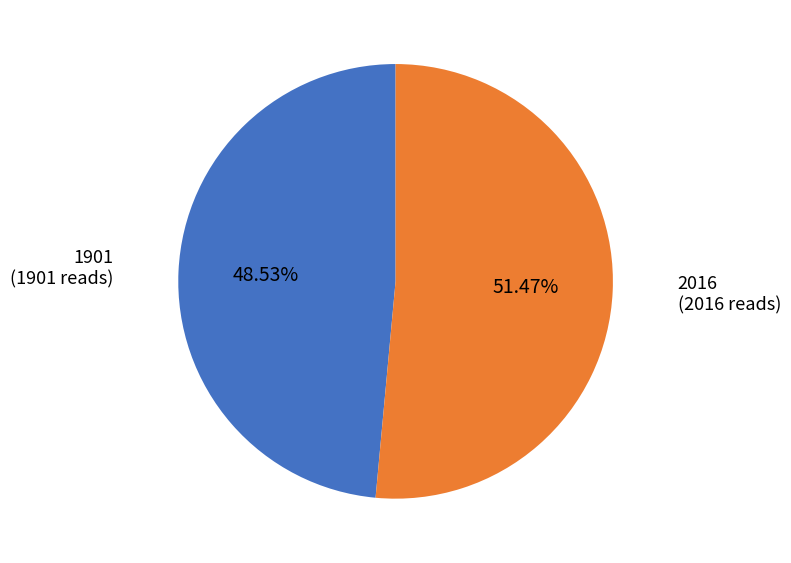

What percentage do 1901 and 2016 together represent?

100.0%